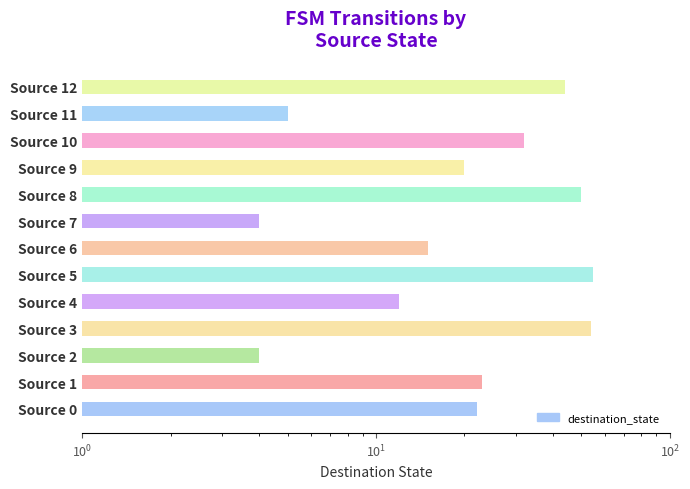

The chart shows a value of 37 at Source 0. True or false?

False